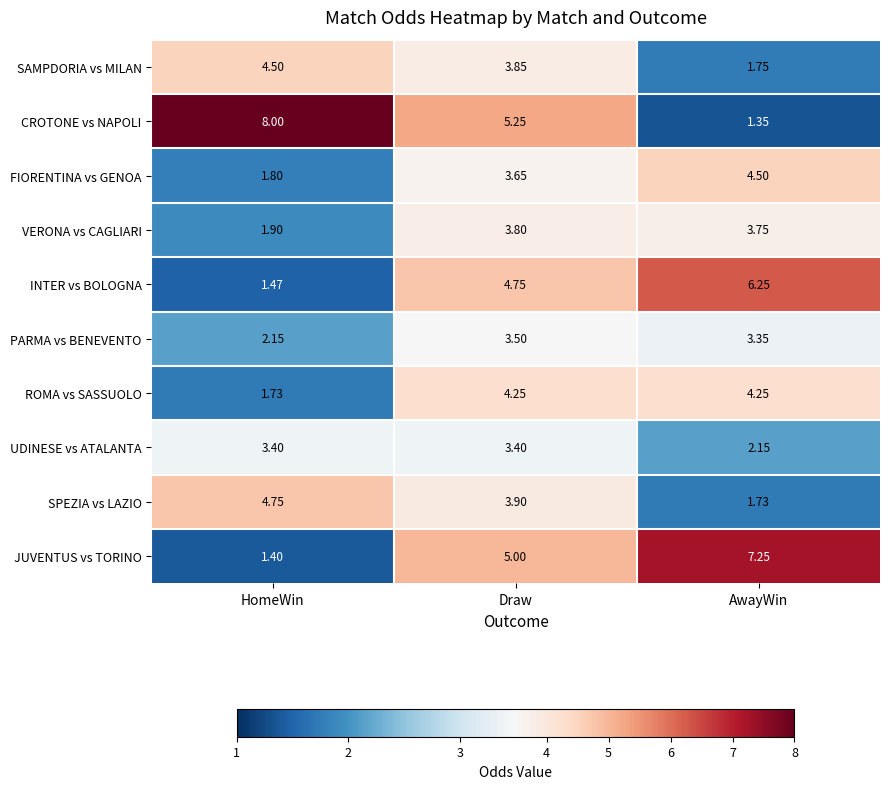

At which label is UDINESE vs ATALANTA closest to 2?

AwayWin